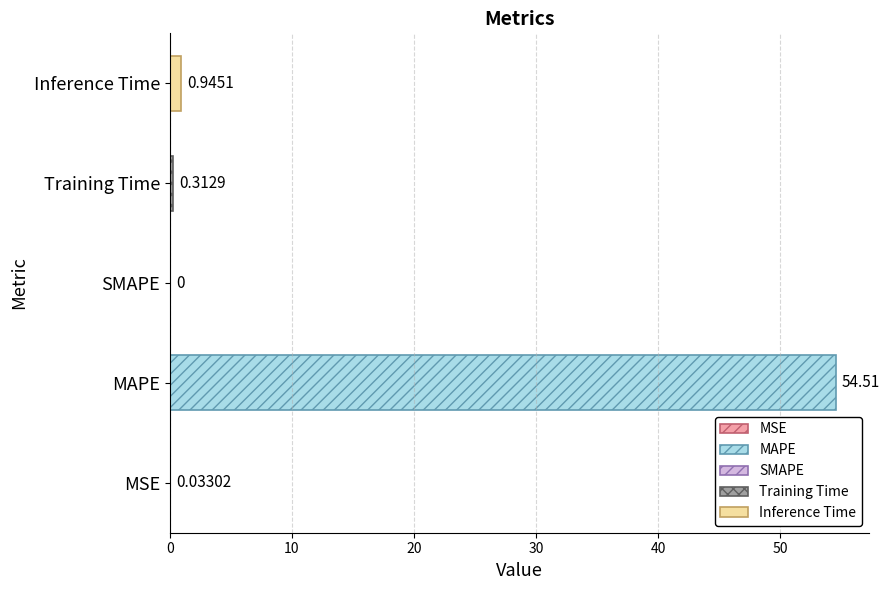

At which label is the value closest to 27?

Inference Time